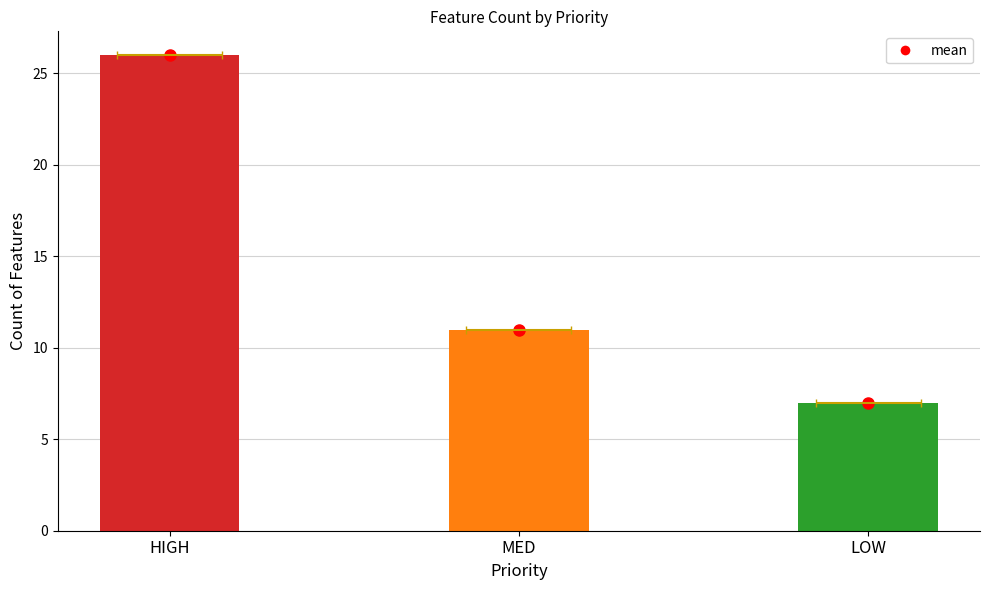

Where does the data first go above 11?

HIGH